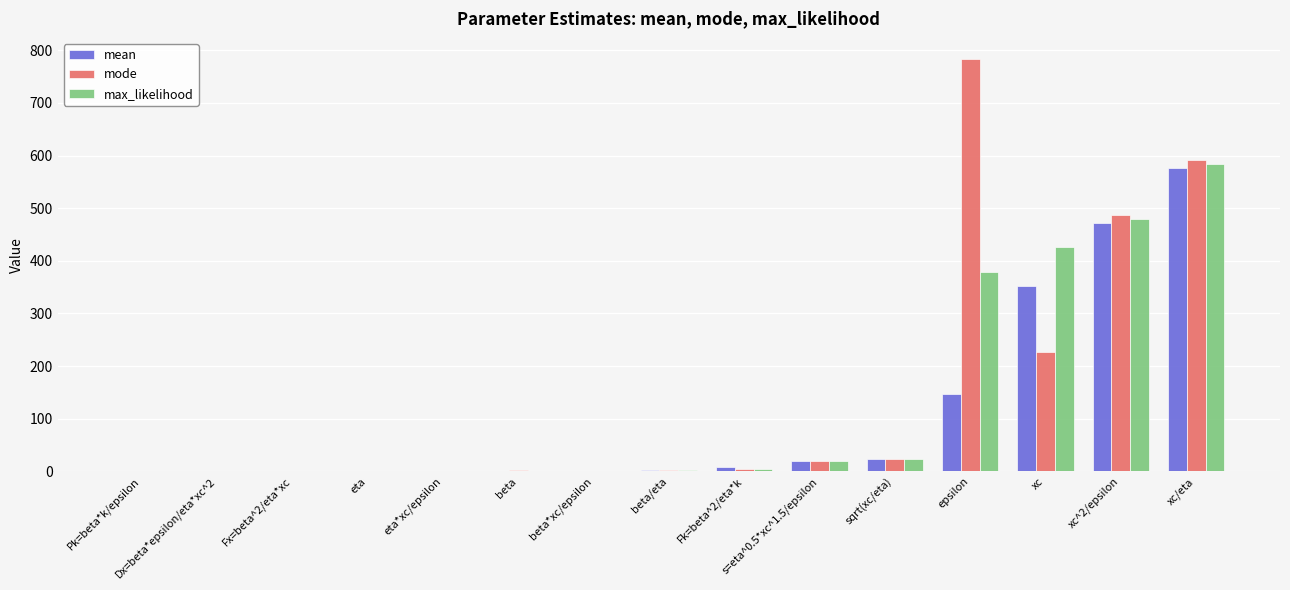

Which series changed the most between Fx=beta^2/eta*xc and xc?

max_likelihood